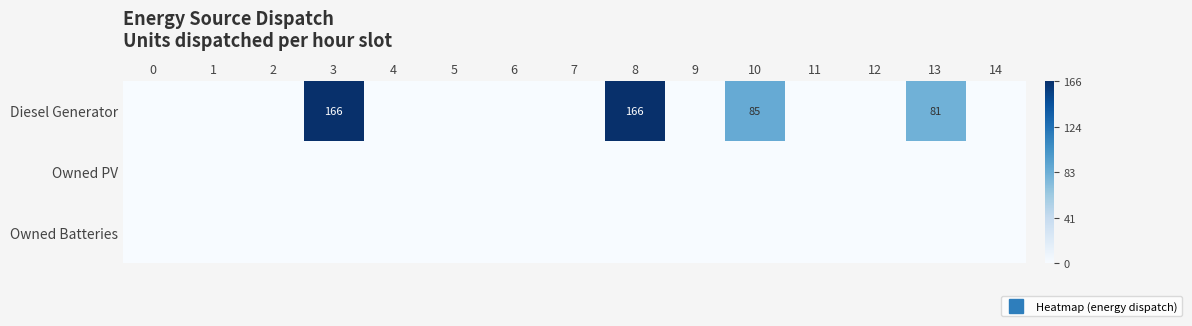

At which category is the sum across all series the highest?

3